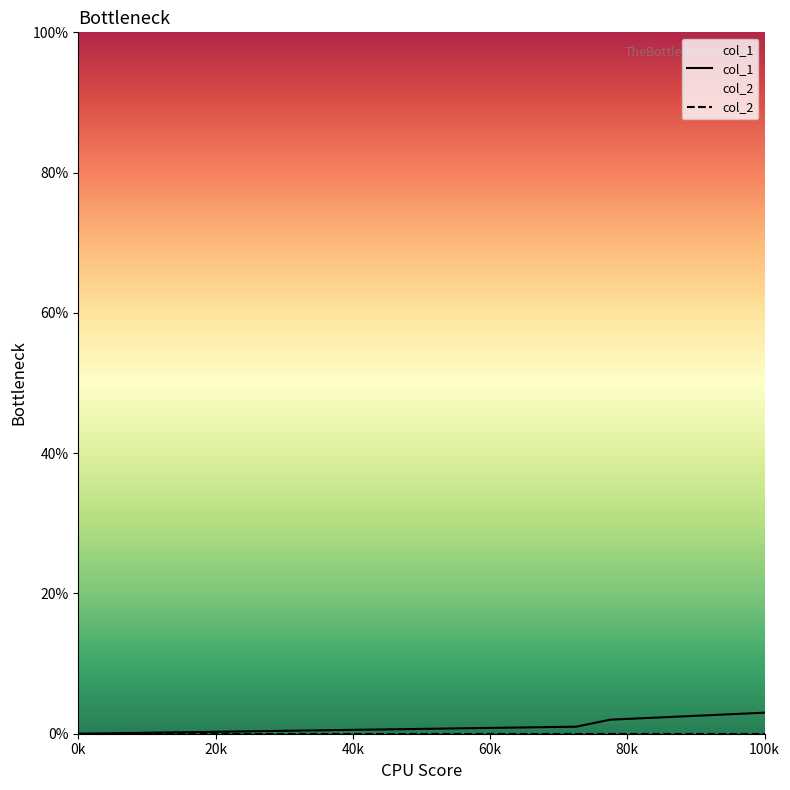

Between 1467752560 and 1467057757, which is larger?

1467752560